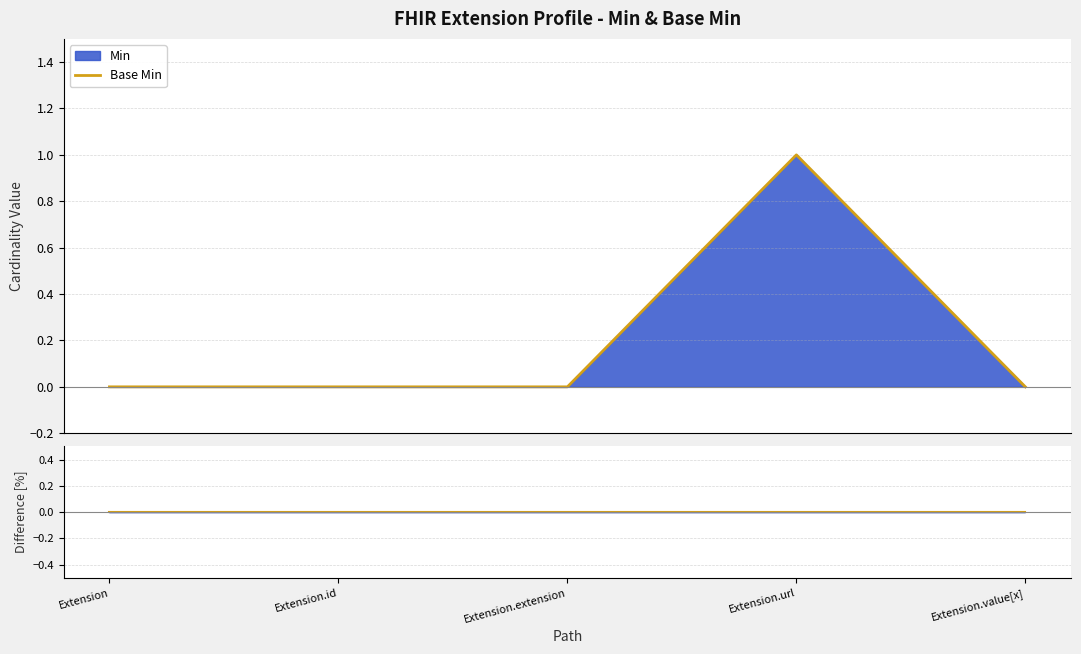

How many interior local peaks does the Base Min series have?

1